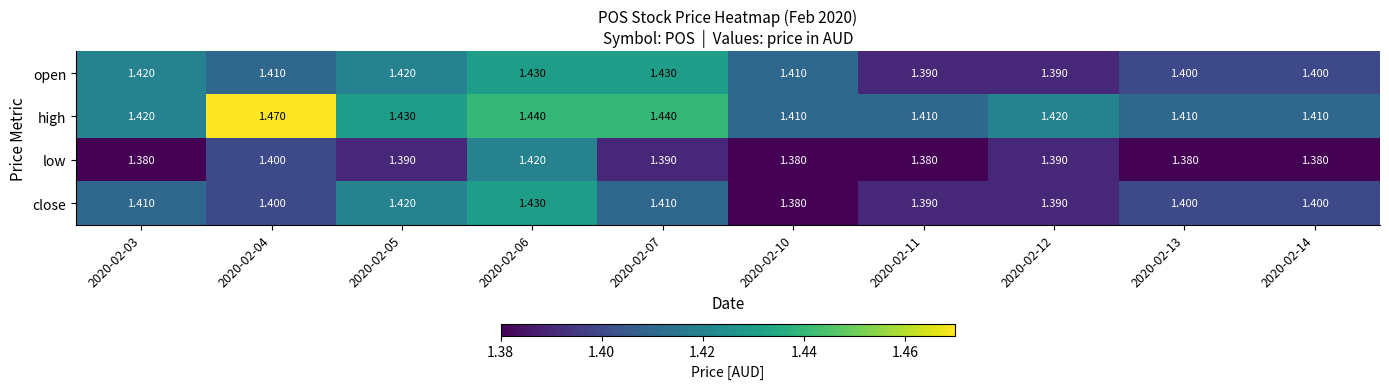

How many distinct data groups are displayed?

4